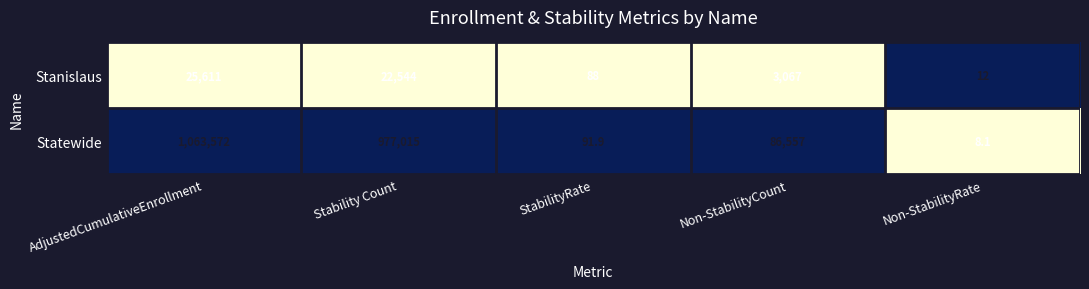

The value of Stanislaus at StabilityRate is 88.0. True or false?

True